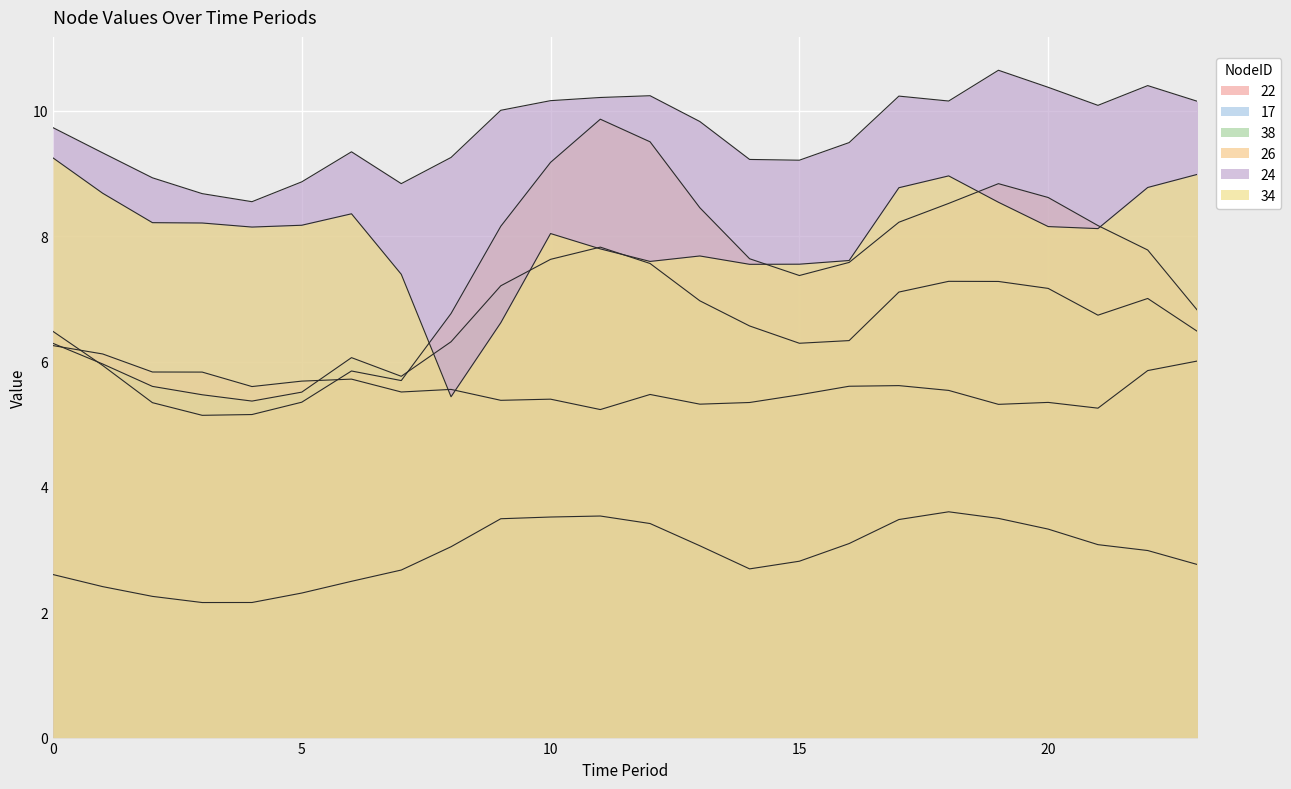

What value does the 26 series have at 6?

5.8